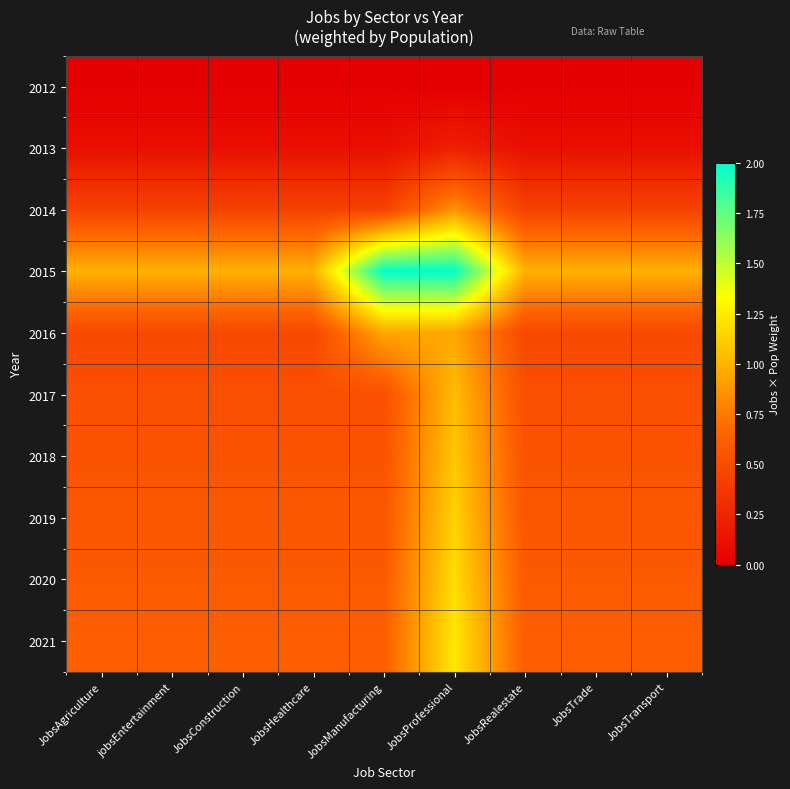

Reading left to right, transcribe all the data shown in this chart.

2012: JobsAgriculture=0.0	jobsEntertainment=0.0	JobsConstruction=0.0	JobsHealthcare=0.0	JobsManufacturing=0.0	JobsProfessional=0.0	JobsRealestate=0.0	JobsTrade=0.0	JobsTransport=0.0
2013: JobsAgriculture=0.1	jobsEntertainment=0.1	JobsConstruction=0.1	JobsHealthcare=0.1	JobsManufacturing=0.1	JobsProfessional=0.2	JobsRealestate=0.1	JobsTrade=0.1	JobsTransport=0.1
2014: JobsAgriculture=0.4	jobsEntertainment=0.4	JobsConstruction=0.4	JobsHealthcare=0.4	JobsManufacturing=0.4	JobsProfessional=0.9	JobsRealestate=0.4	JobsTrade=0.4	JobsTransport=0.4
2015: JobsAgriculture=1.0	jobsEntertainment=1.0	JobsConstruction=1.0	JobsHealthcare=1.0	JobsManufacturing=2.0	JobsProfessional=2.0	JobsRealestate=1.0	JobsTrade=1.0	JobsTransport=1.0
2016: JobsAgriculture=0.5	jobsEntertainment=0.5	JobsConstruction=0.5	JobsHealthcare=0.5	JobsManufacturing=1.0	JobsProfessional=1.0	JobsRealestate=0.5	JobsTrade=0.5	JobsTransport=0.5
2017: JobsAgriculture=0.5	jobsEntertainment=0.5	JobsConstruction=0.5	JobsHealthcare=0.5	JobsManufacturing=0.5	JobsProfessional=1.0	JobsRealestate=0.5	JobsTrade=0.5	JobsTransport=0.5
2018: JobsAgriculture=0.5	jobsEntertainment=0.5	JobsConstruction=0.5	JobsHealthcare=0.5	JobsManufacturing=0.5	JobsProfessional=1.1	JobsRealestate=0.5	JobsTrade=0.5	JobsTransport=0.5
2019: JobsAgriculture=0.6	jobsEntertainment=0.6	JobsConstruction=0.6	JobsHealthcare=0.6	JobsManufacturing=0.6	JobsProfessional=1.1	JobsRealestate=0.6	JobsTrade=0.6	JobsTransport=0.6
2020: JobsAgriculture=0.6	jobsEntertainment=0.6	JobsConstruction=0.6	JobsHealthcare=0.6	JobsManufacturing=0.6	JobsProfessional=1.2	JobsRealestate=0.6	JobsTrade=0.6	JobsTransport=0.6
2021: JobsAgriculture=0.6	jobsEntertainment=0.6	JobsConstruction=0.6	JobsHealthcare=0.6	JobsManufacturing=0.6	JobsProfessional=1.2	JobsRealestate=0.6	JobsTrade=0.6	JobsTransport=0.6